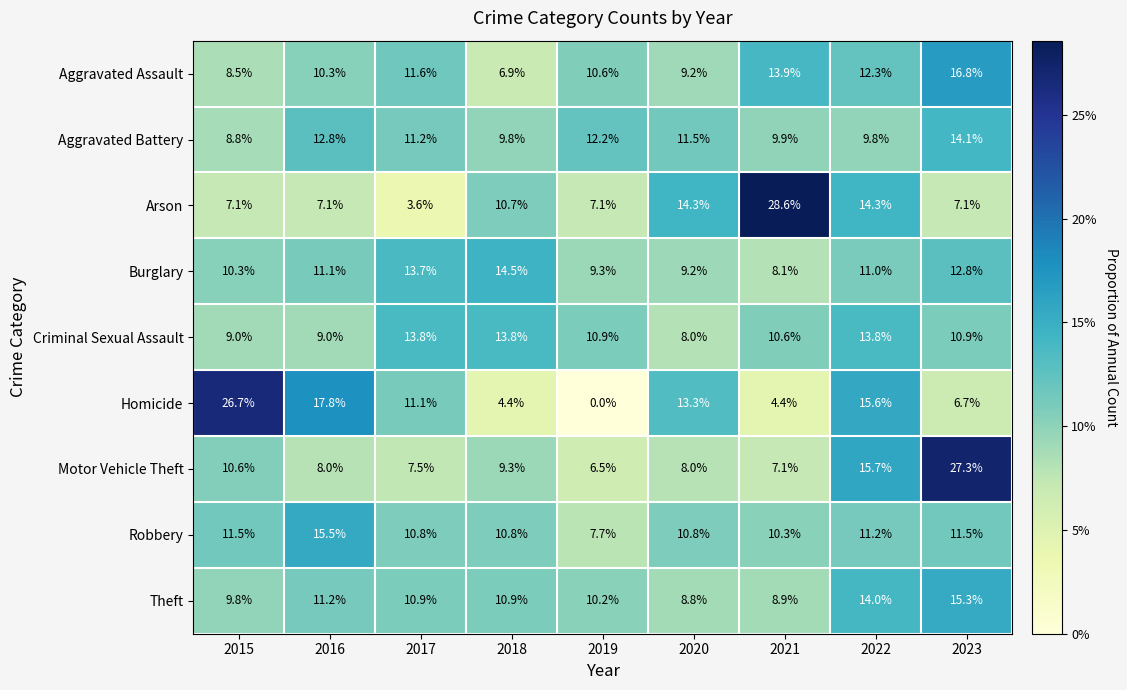

At which category does the chart reach its minimum across all series?

2019